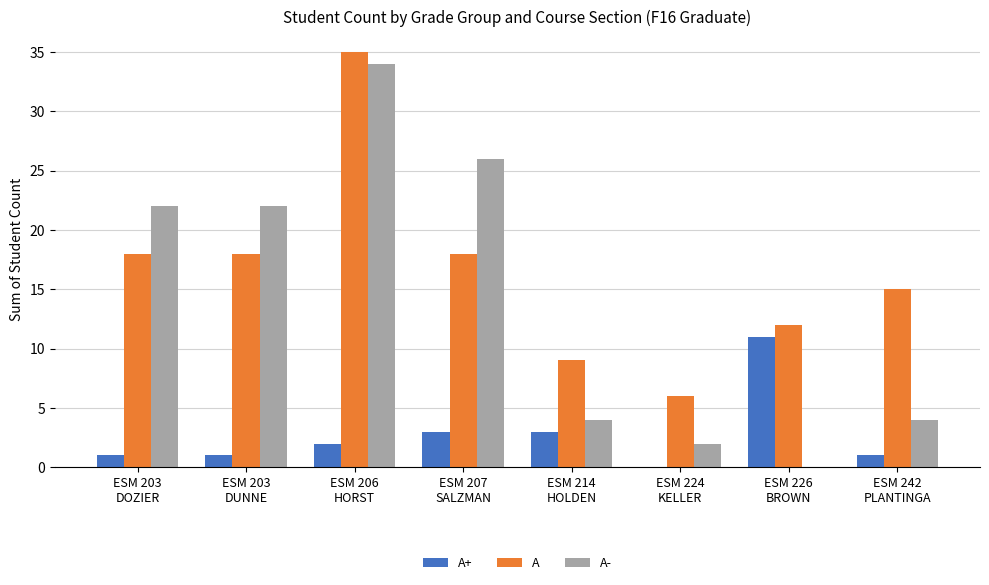

Is the value of A+ at ESM 242
PLANTINGA greater than the value of A- at ESM 207
SALZMAN?

No